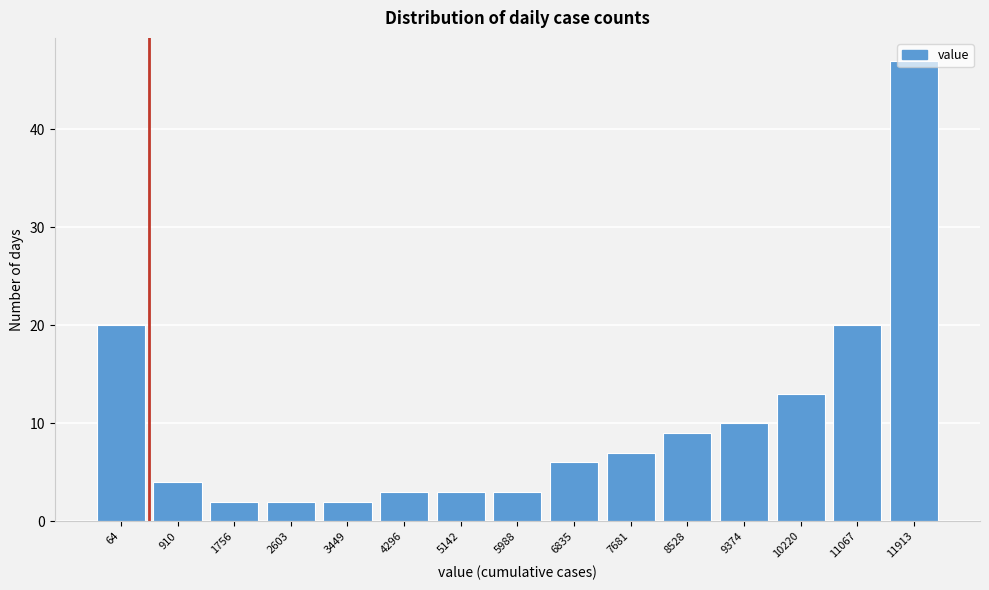

What is the value of the 5th bar from the left?

2